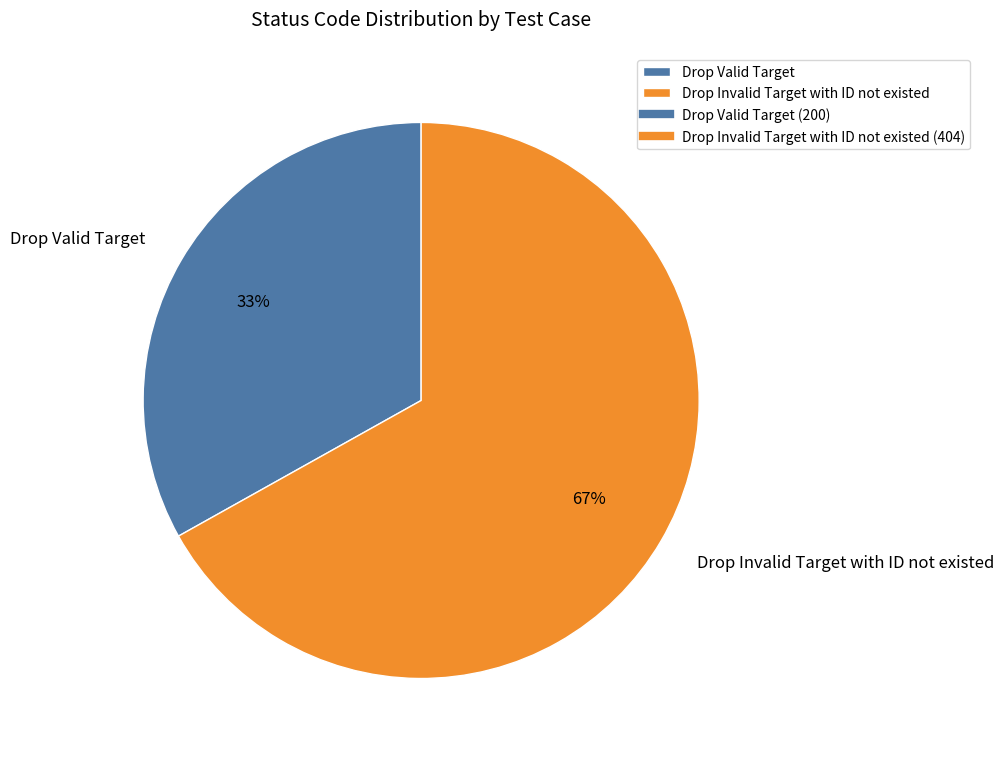

Which slice is the largest?

Drop Invalid Target with ID not existed